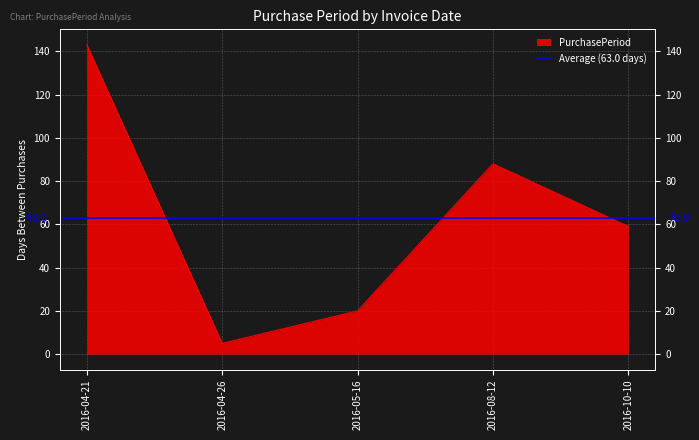

Reading left to right, transcribe all the data shown in this chart.

143	5	20	88	59